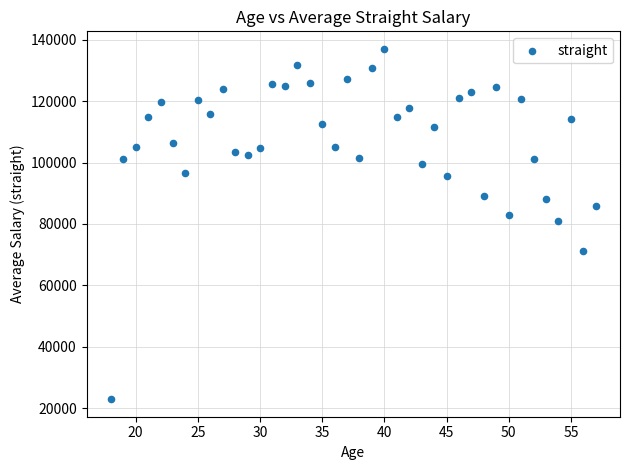

What is the range of Y values (max minus min)?

114066.7